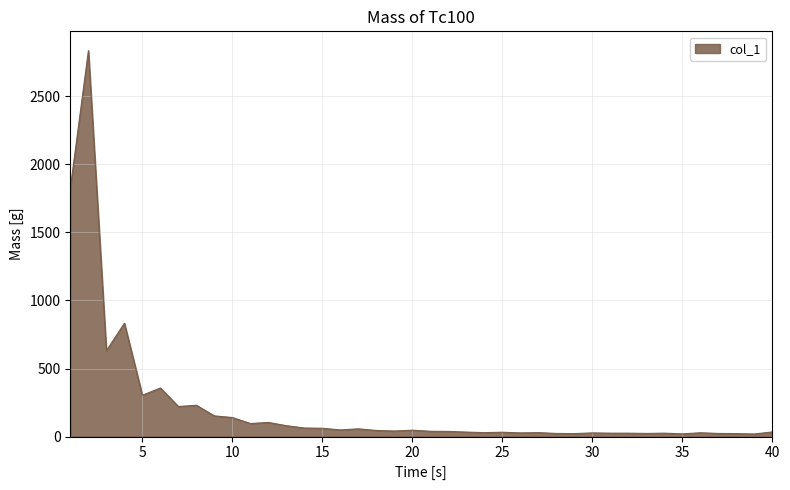

What is the difference between the maximum and minimum values?

2817